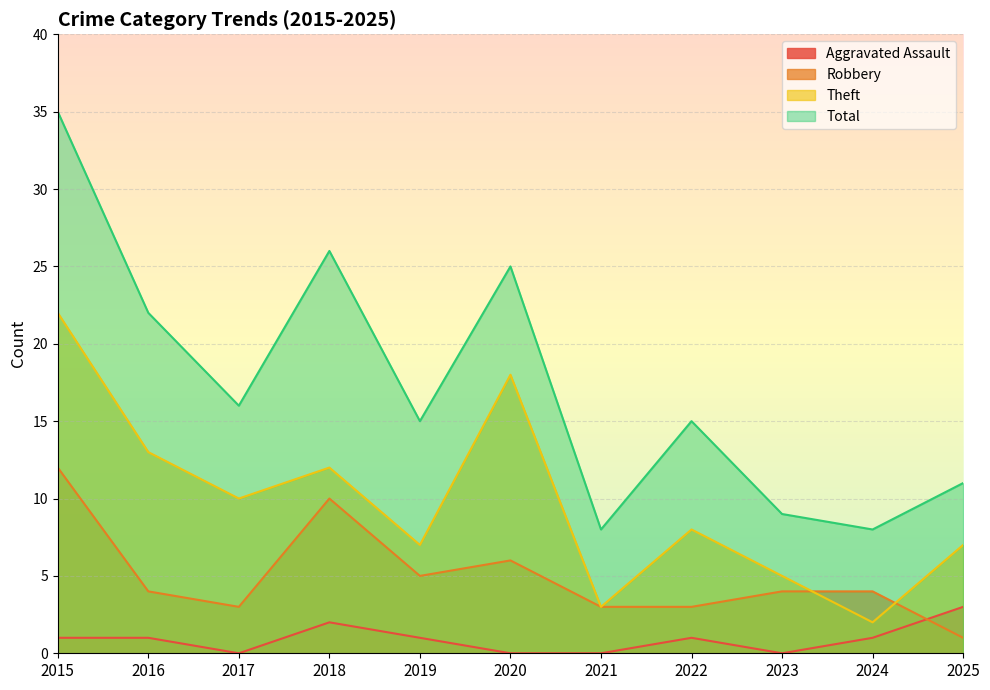

True or false: Aggravated Assault has more than 2 interior local peaks.

False